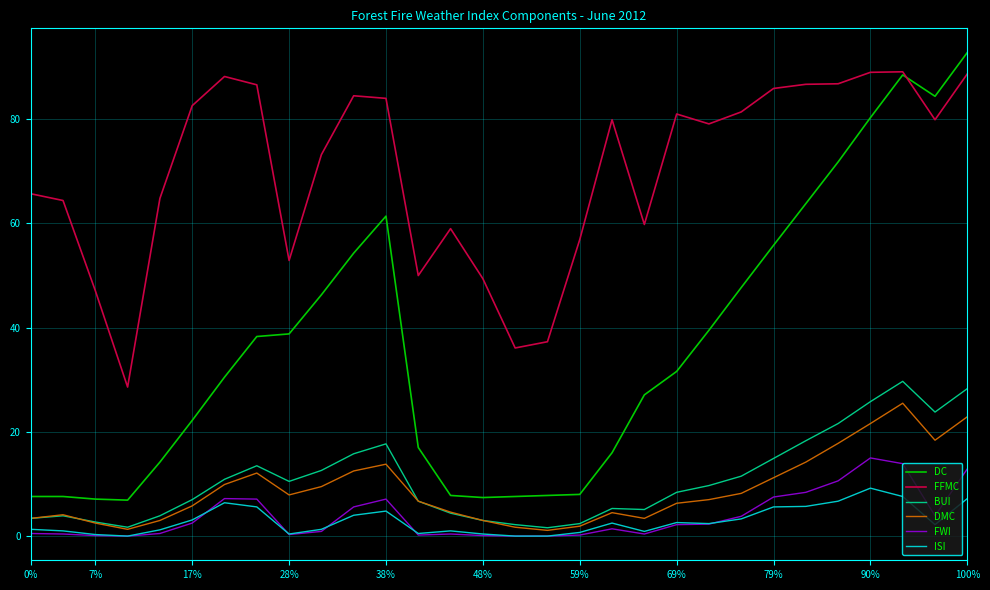

Which series has the largest total across all categories?

FFMC